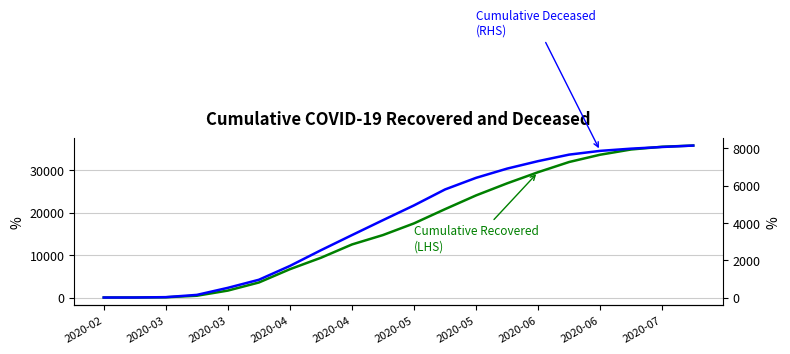

True or false: Cumulative Recovered
(LHS) and Cumulative Deceased
(RHS) intersect in this chart.

False